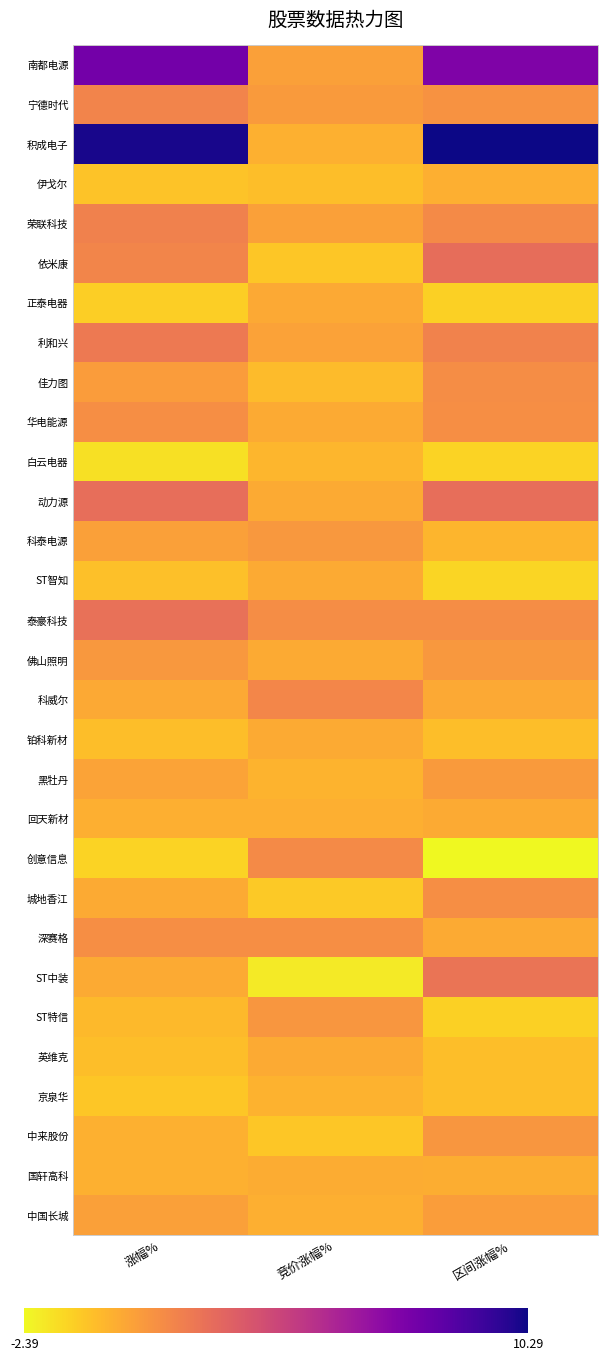

Which category has the highest value across all series?

区间涨幅%